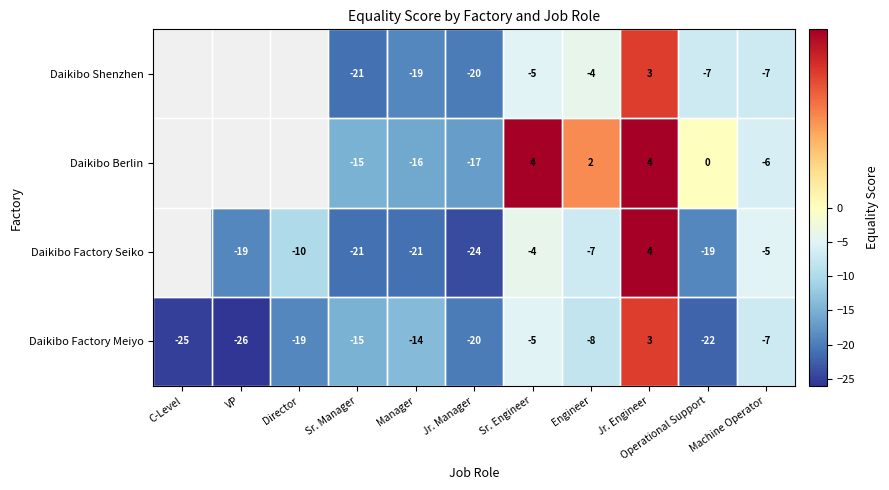

The Daikibo Factory Seiko series shows -35.2 at Manager. True or false?

False